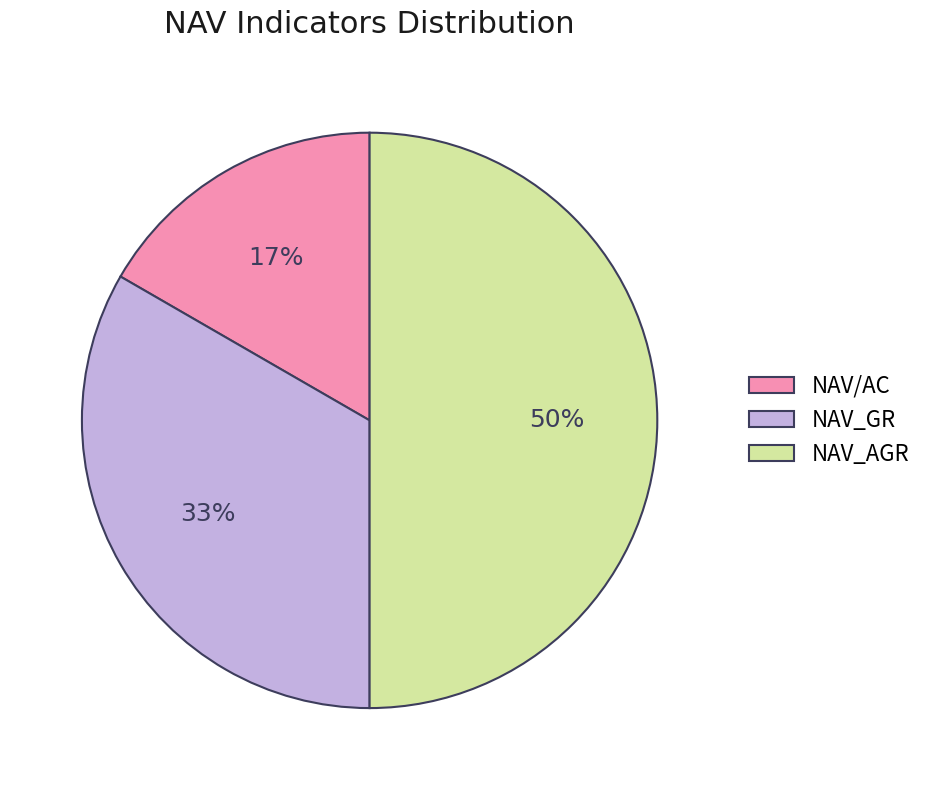

True or false: NAV_GR accounts for 41% of the total.

False